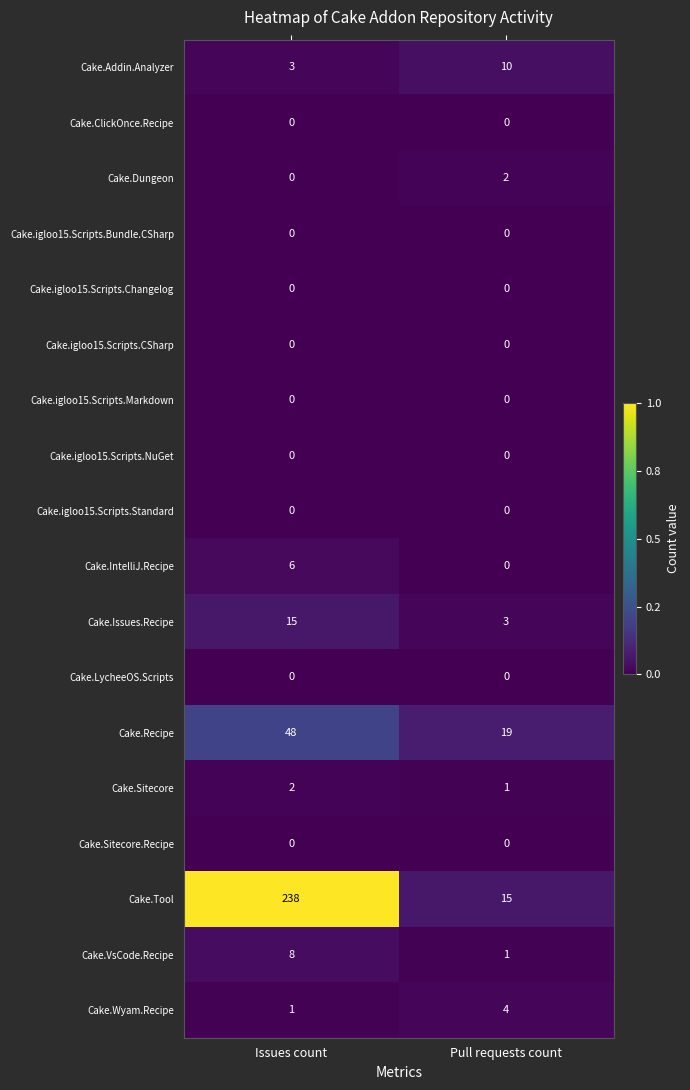

Which series has the largest total across all categories?

Cake.Tool